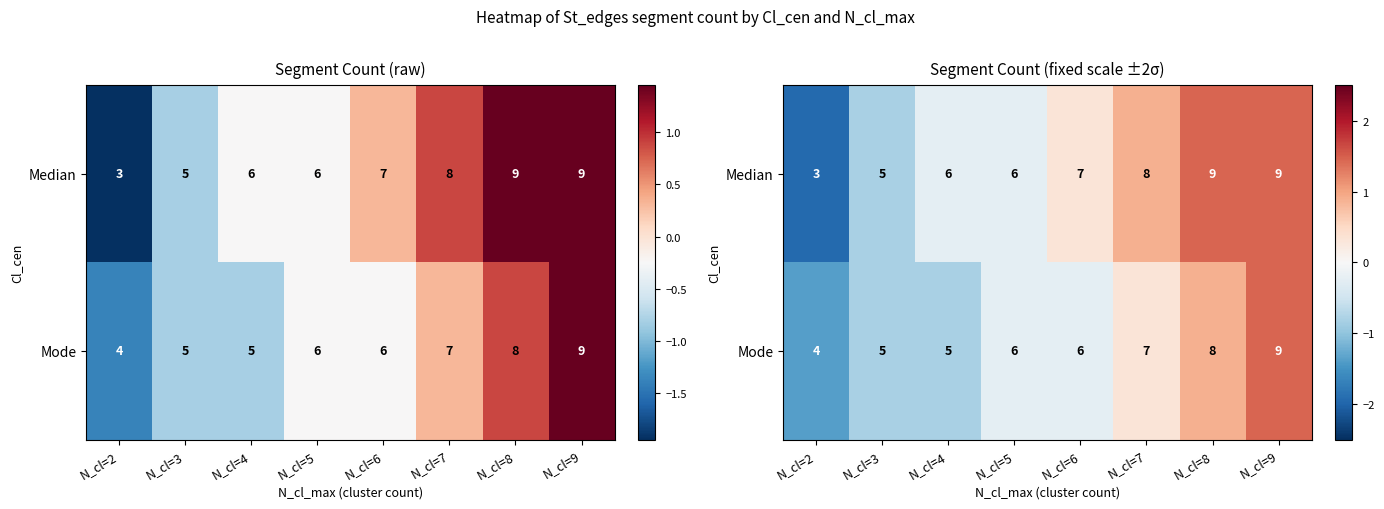

What is the difference between the maximum and minimum values in the Mode series?

2.8